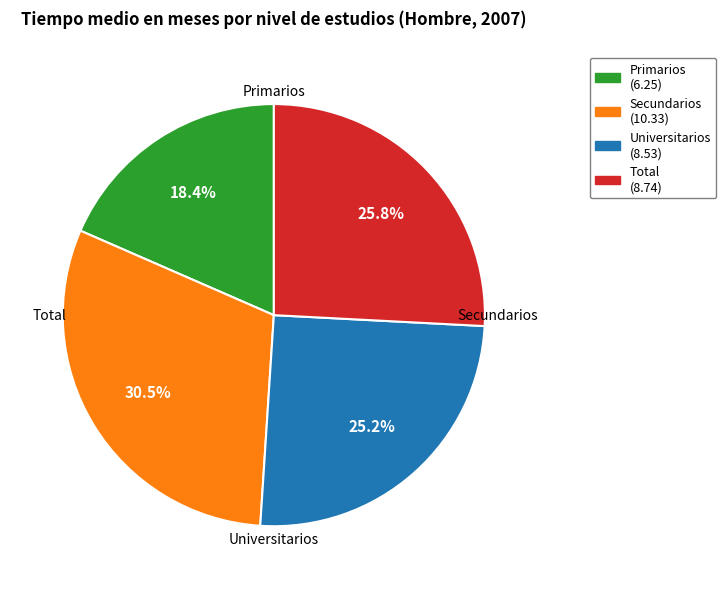

Combined, do Secundarios and Primarios account for over 50%?

No